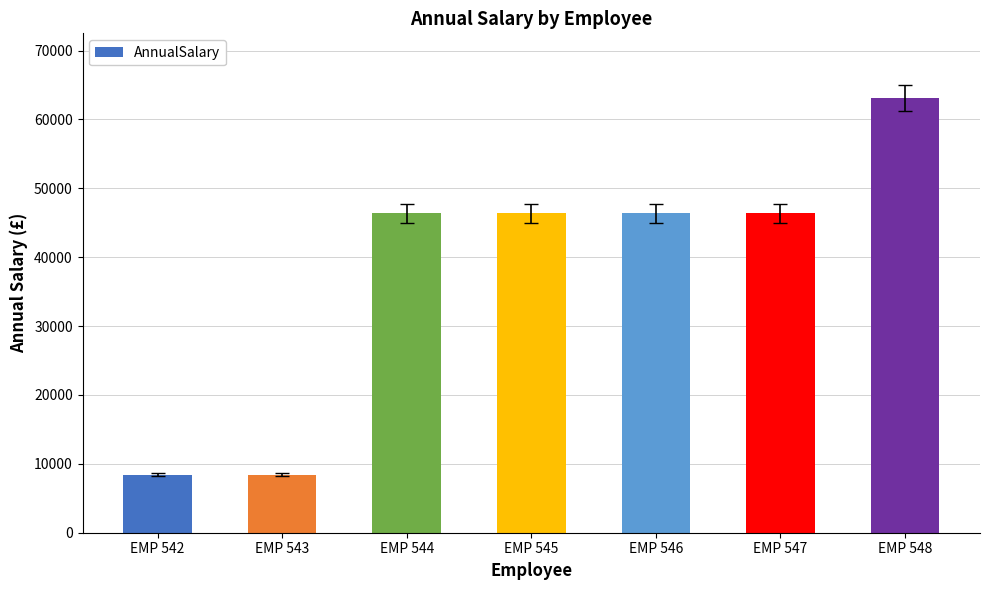

At which category does the chart reach its peak across all series?

EMP 548